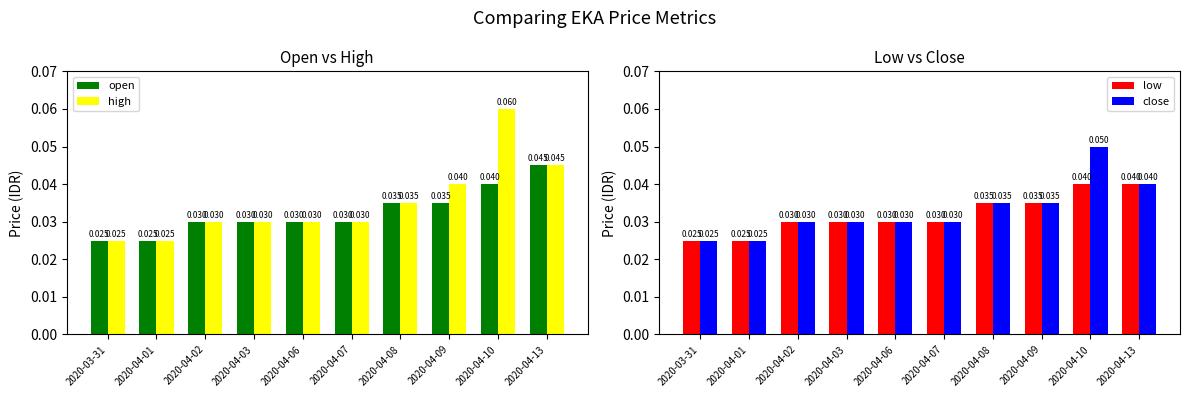

Is the value of low at 2020-04-07 greater than the value of high at 2020-03-31?

Yes